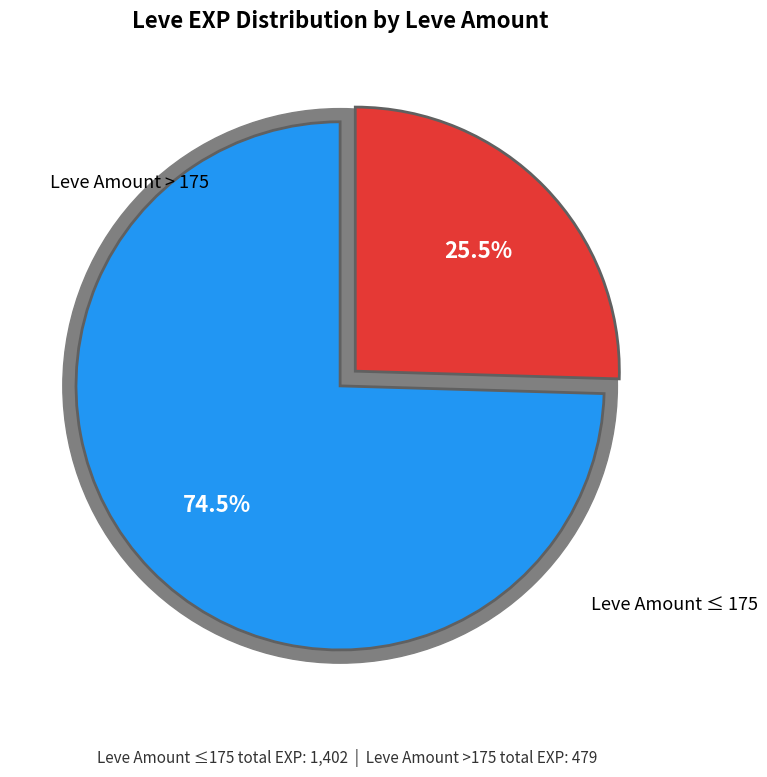

Is 428 the majority of the pie?

No